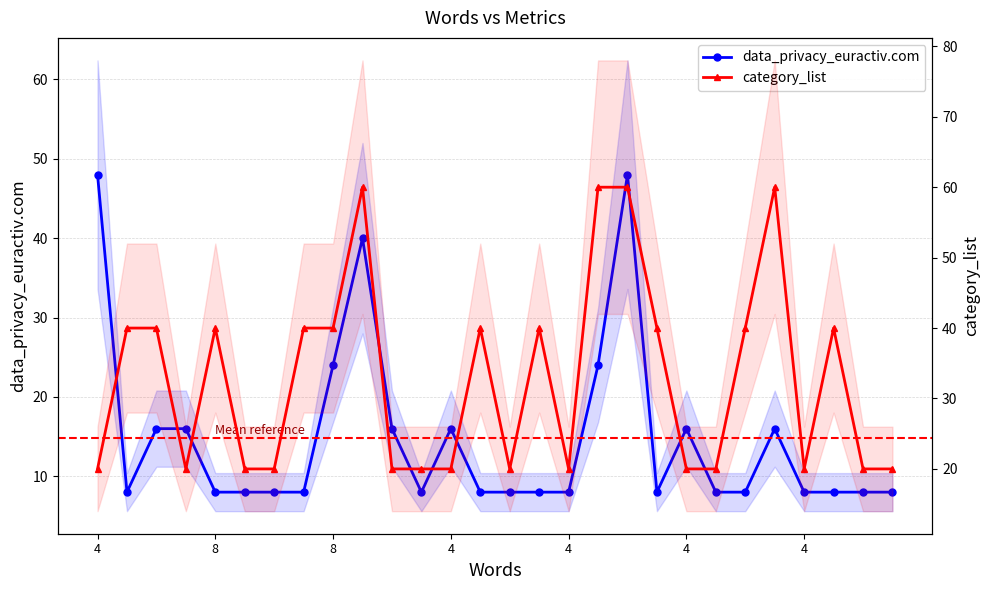

Reading left to right, extract all data points from this chart.

data_privacy_euractiv.com: 48	8	16	16	8	8	8	8	24	40	16	8	16	8	8	8	8	24	48	8	16	8	8	16	8	8	8	8
category_list: 20	40	40	20	40	20	20	40	40	60	20	20	20	40	20	40	20	60	60	40	20	20	40	60	20	40	20	20